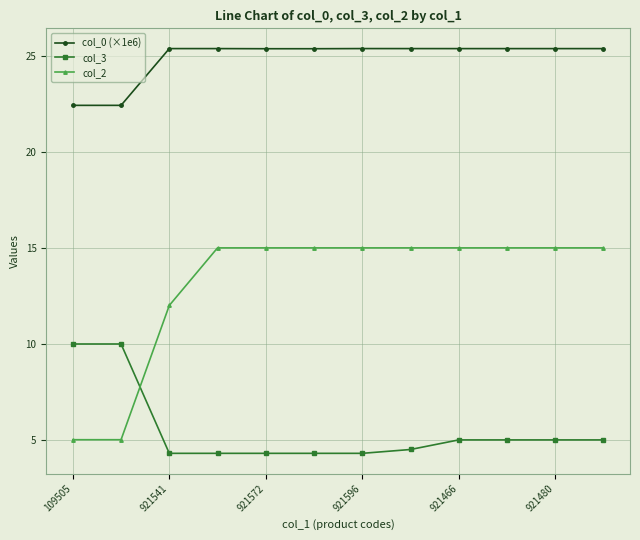

What is the value of the col_3 point at the 10th from the left?

5.0